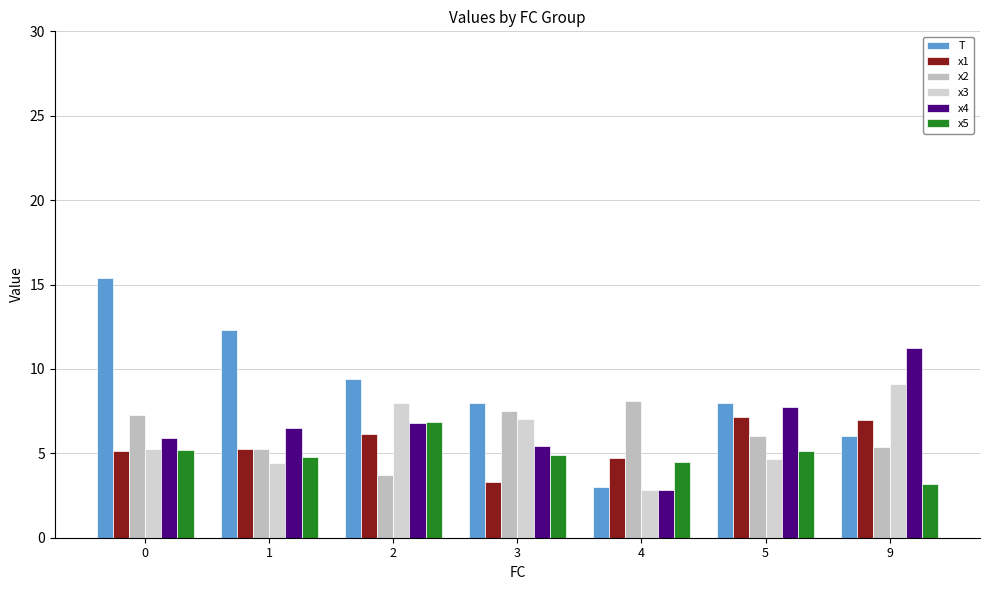

What is the minimum value shown in the chart?

2.8